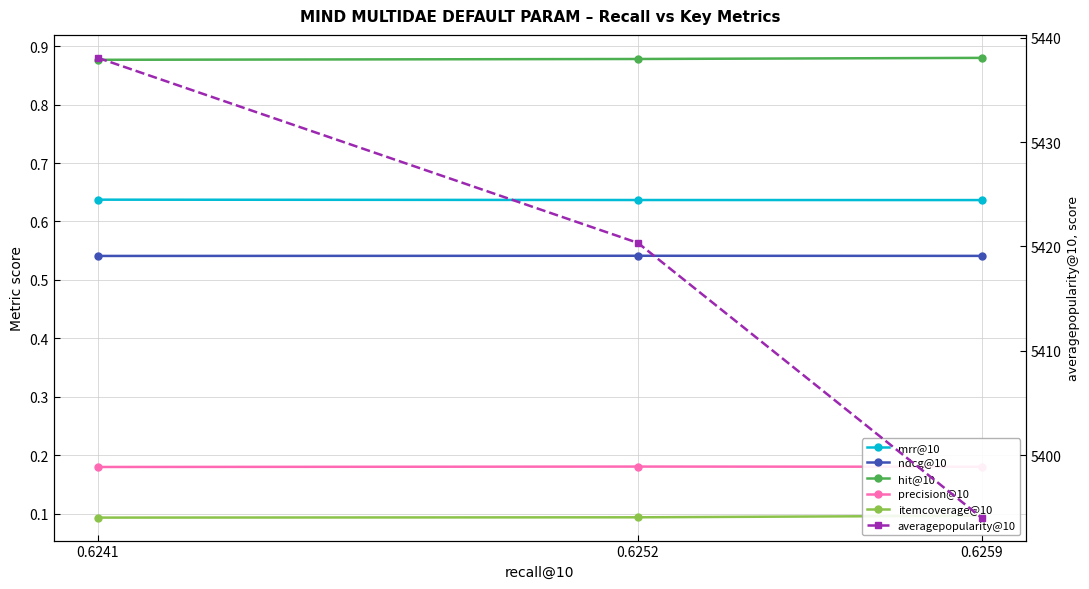

What is the sum of all averagepopularity@10 values?

16252.4